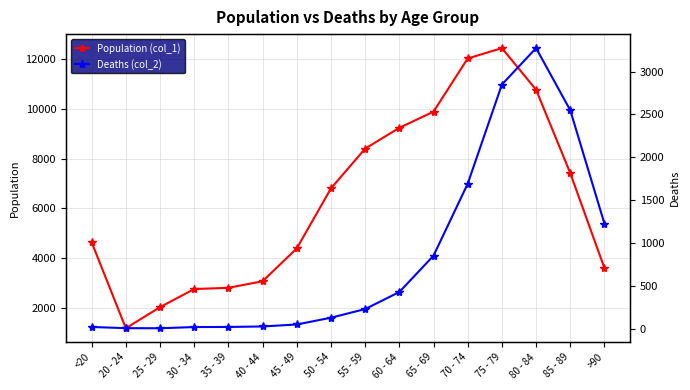

How many interior local valleys does the Population (col_1) series have?

1